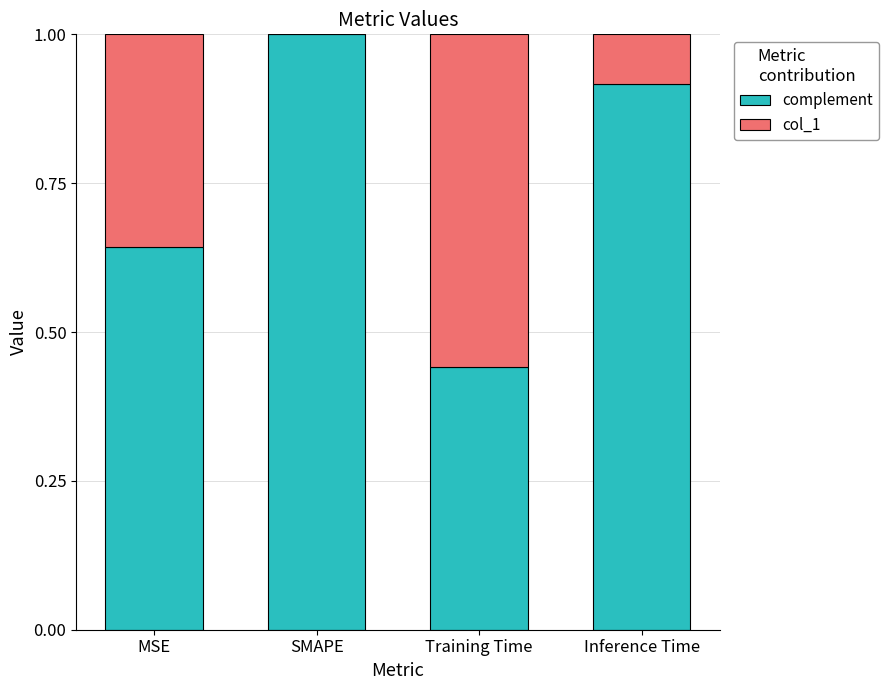

Is it true that complement equals 1.5 at SMAPE?

False